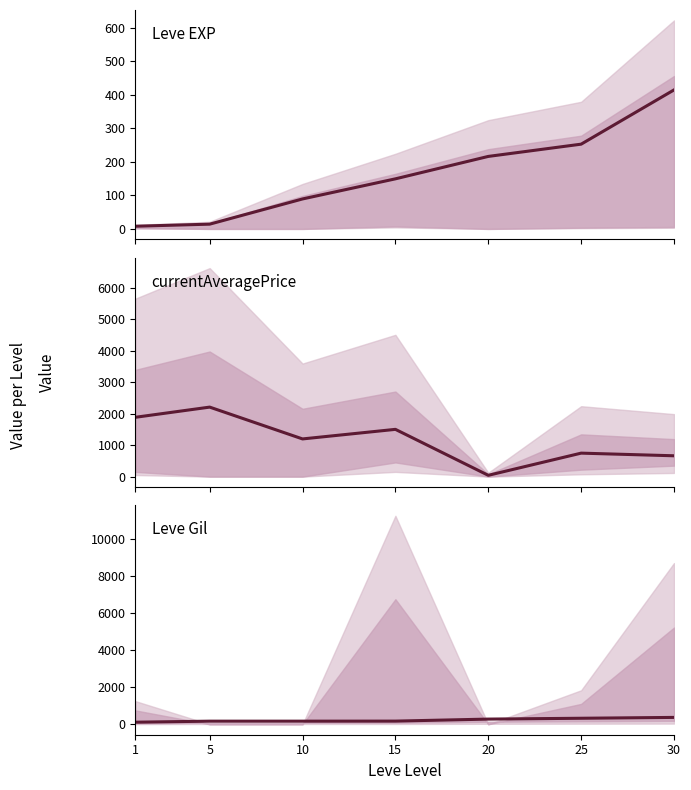

Reading right to left, transcribe all the data shown in this chart.

Leve EXP: 30=414.1	25=252.5	20=216.0	15=149.2	10=89.3	5=14.2	1=8.0
currentAveragePrice: 30=661.0	25=745.0	20=41.0	15=1500.0	10=1196.0	5=2206.0	1=1883.0
Leve Gil: 30=372.0	25=326.0	20=281.0	15=172.0	10=169.0	5=169.0	1=113.0